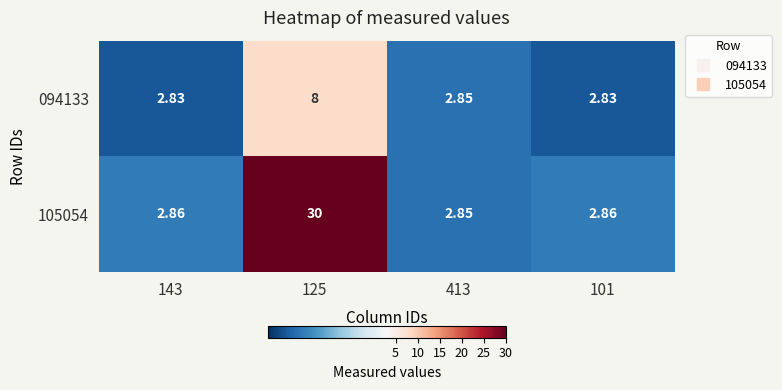

Count the number of data series in this chart.

2